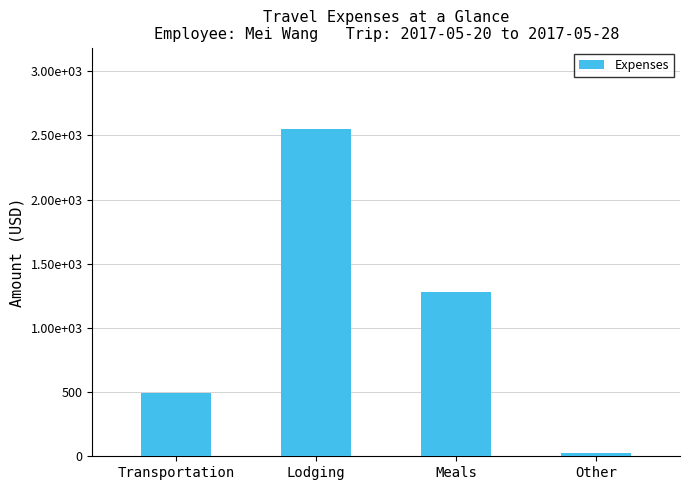

Are the bars horizontal?

No